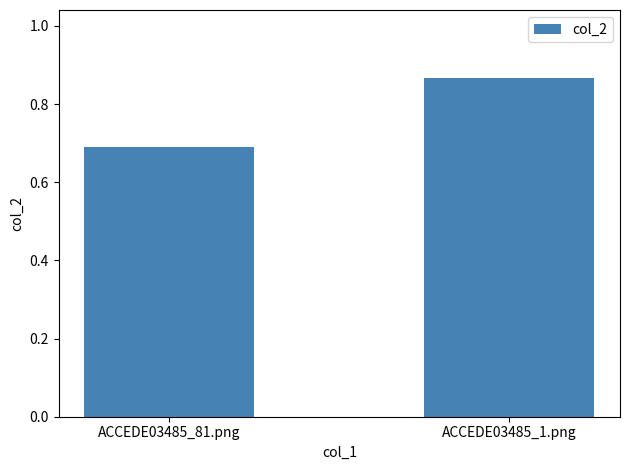

What is the difference between the values at ACCEDE03485_1.png and ACCEDE03485_81.png?

0.2